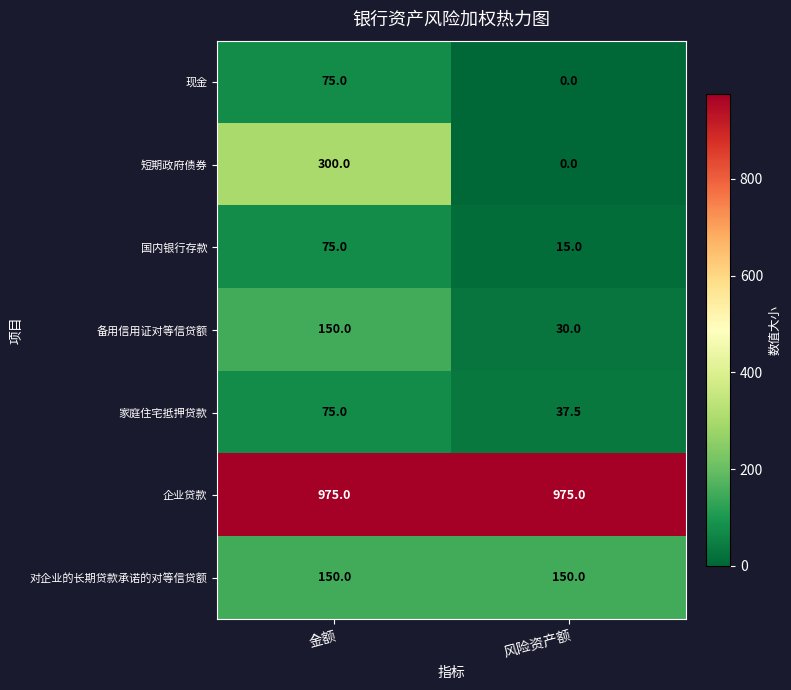

What is the sum of all 国内银行存款 values?

90.0